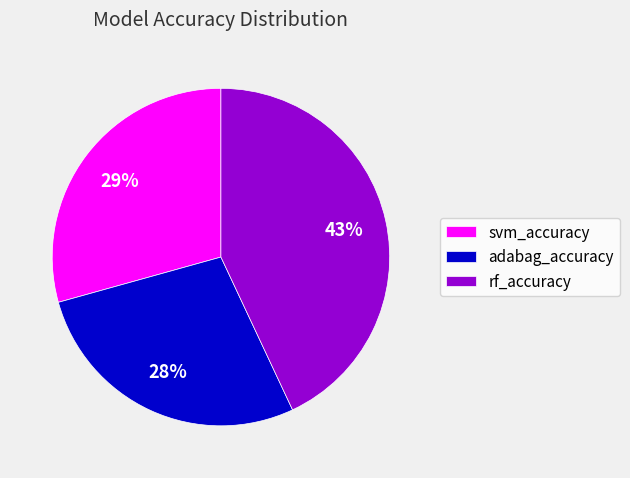

Does rf_accuracy account for over 50% of the chart?

No